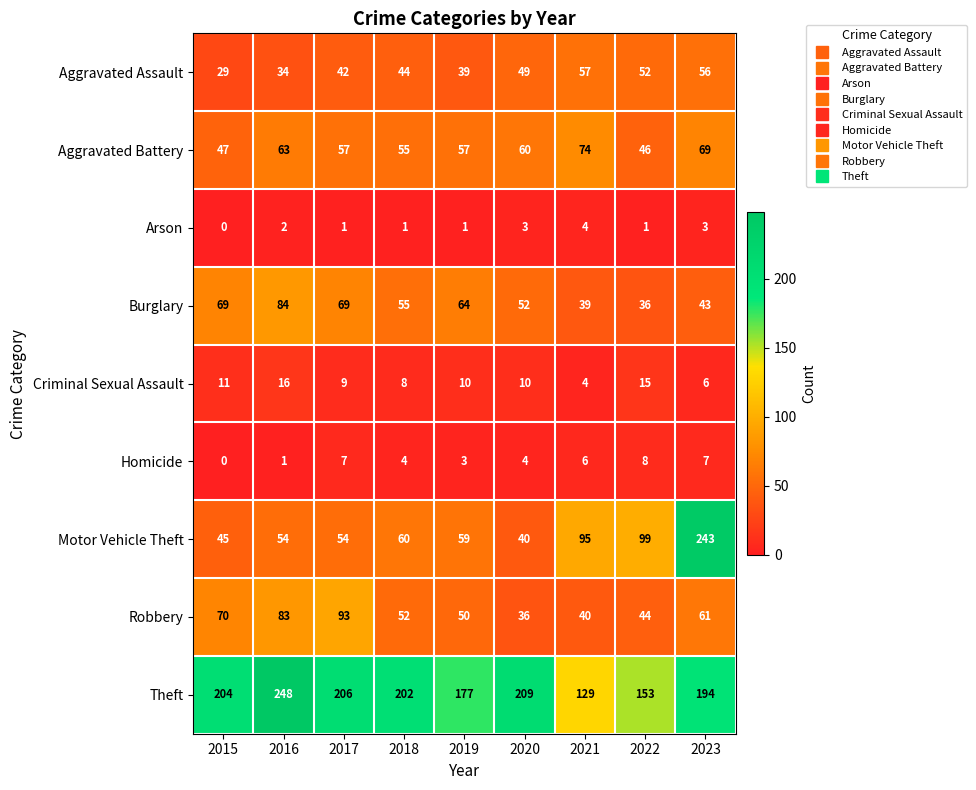

At 2023, list the series in order from smallest to largest.

Arson, Criminal Sexual Assault, Homicide, Burglary, Aggravated Assault, Robbery, Aggravated Battery, Theft, Motor Vehicle Theft